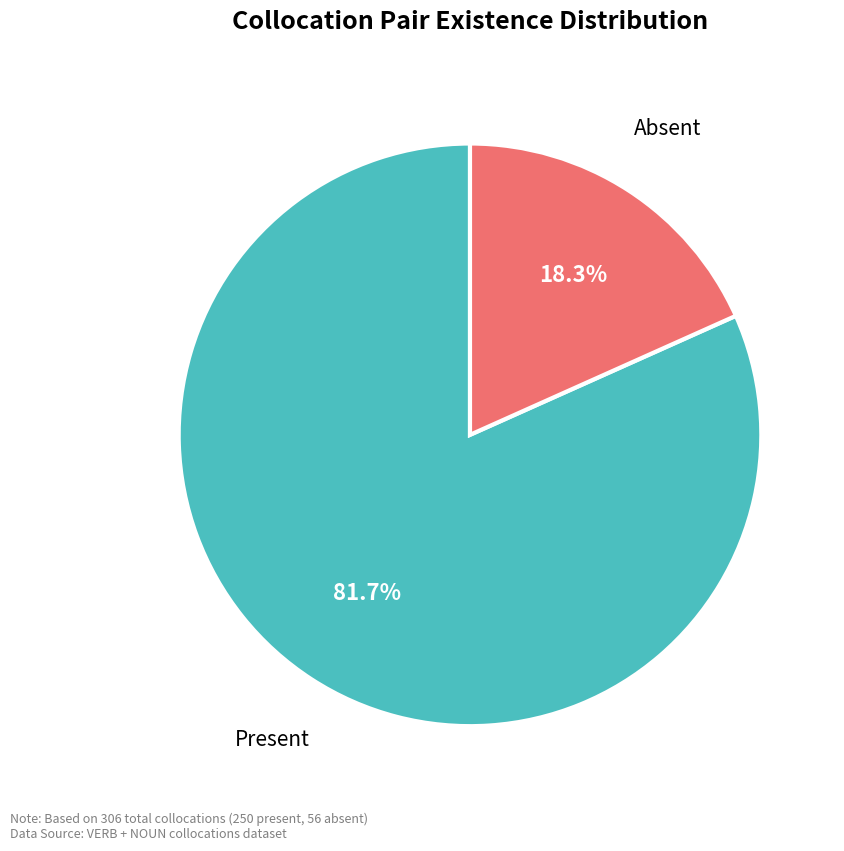

Does any single category account for the majority?

Yes